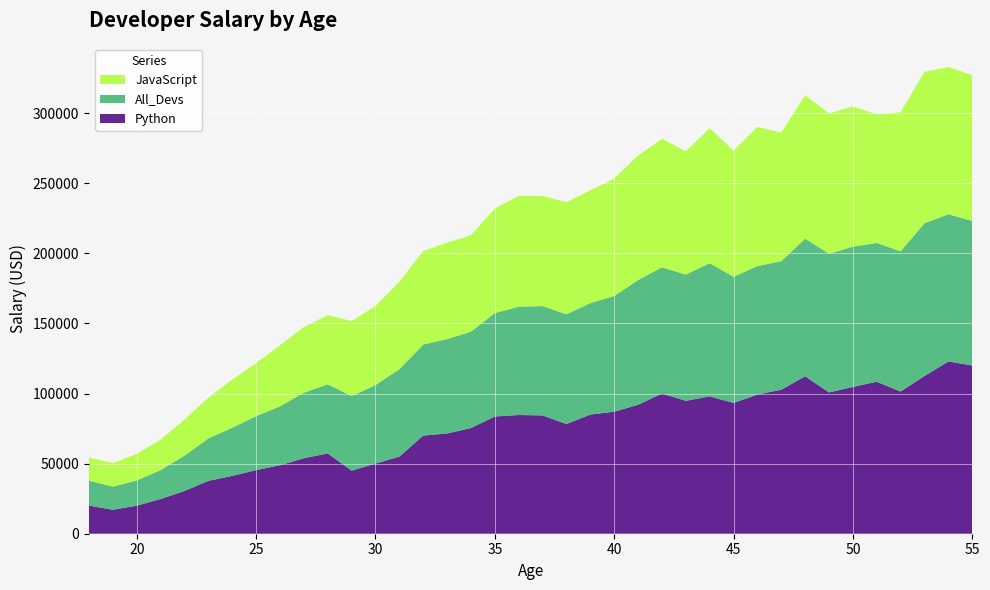

Reading right to left, transcribe all the data shown in this chart.

Python: 120000	122870	112542	101407	108423	104708	100771	112285	102736	99240	93302	97962	94796	100000	91991	87038	85000	78254	84392	84666	83640	75370	71496	70000	55000	50000	45000	57287	53850	48876	45372	41247	37732	30500	24744	20000	17100	20046
All_Devs: 103117	105000	108923	100000	98988	100000	98964	98150	91660	91633	90000	95000	90056	90000	88935	82488	79536	78208	78000	77232	73752	68748	67317	64928	62316	56000	53200	49320	46752	42000	38496	34368	30252	25206	20628	18012	16500	17784
JavaScript: 104000	105000	108000	99240	91660	100000	100000	102264	91660	99313	90000	96243	87892	91660	88833	83820	80403	79996	78508	79000	74583	68746	68745	66674	62375	56373	53437	49293	46823	43515	37810	34372	29000	25704	21780	18942	16791	16446